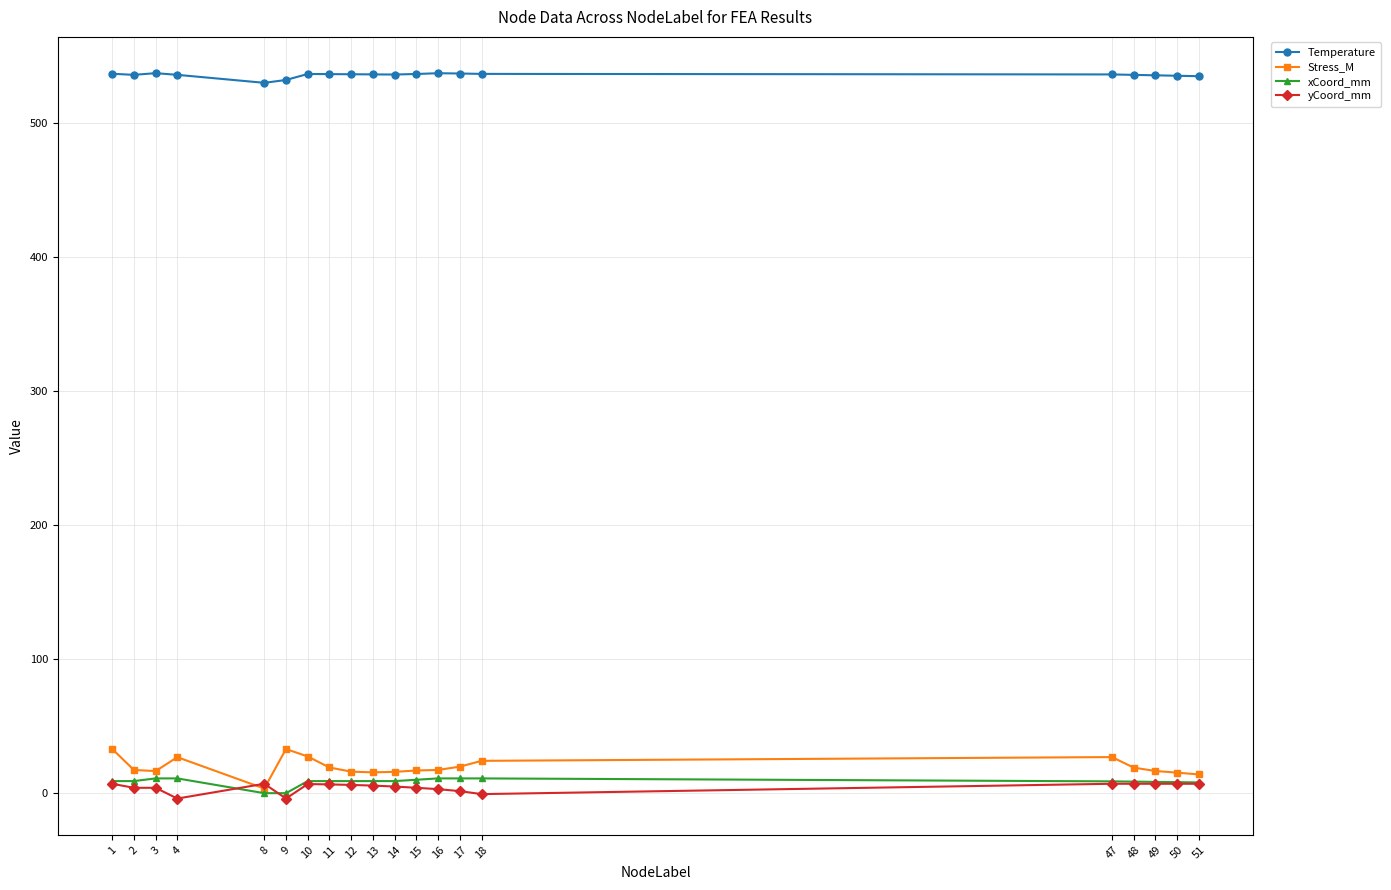

Which series has the widest spread of values?

Stress_M